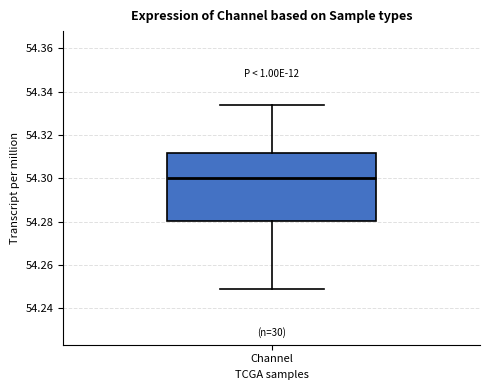

Where is the upper edge of the box for Channel on the y-axis? The values are not printed on the chart, so give them approximately, as read against the axis.

54.312